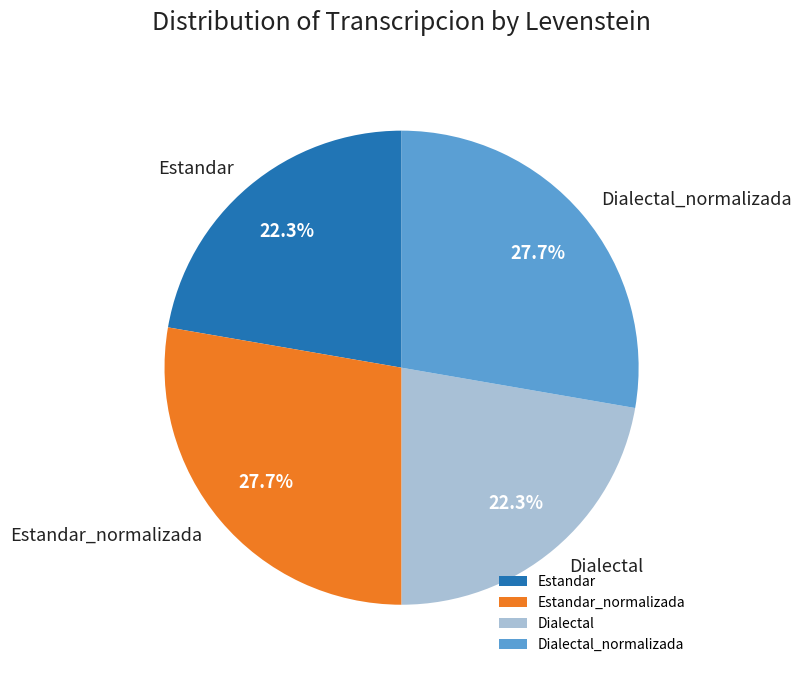

Does any single category account for the majority?

No